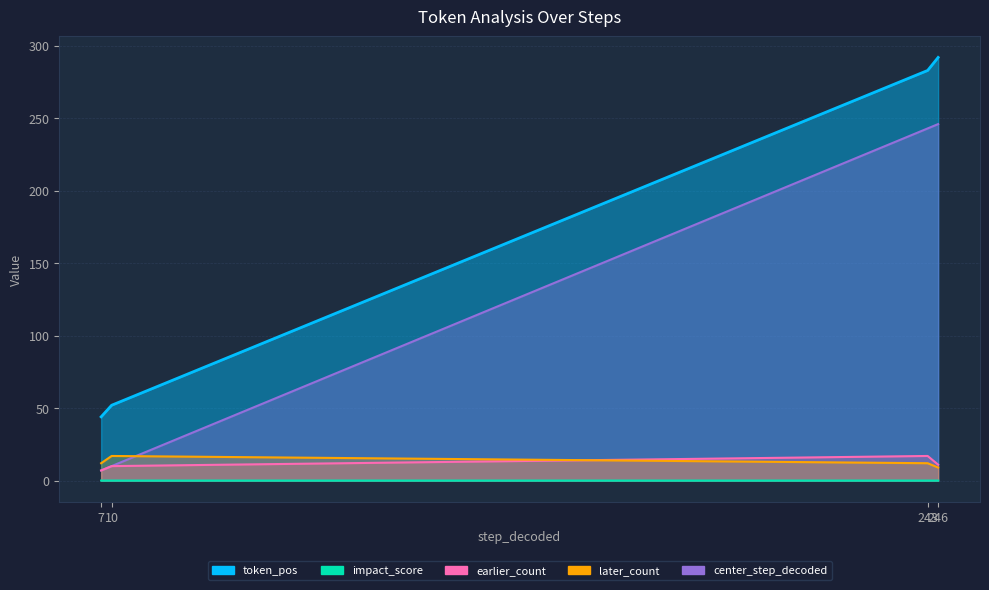

What is the spread (max minus min) of values at 243?

283.0